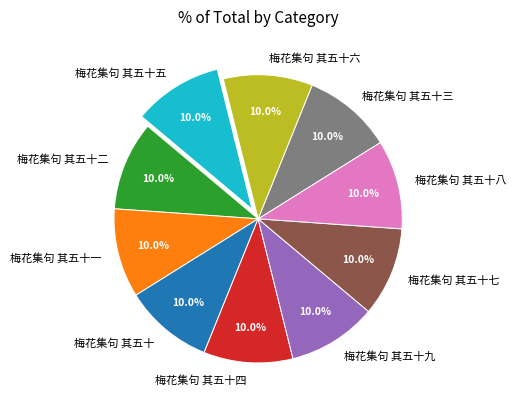

To the nearest percent, what is the combined percentage of 梅花集句 其五十四 and 梅花集句 其五十六?

20%